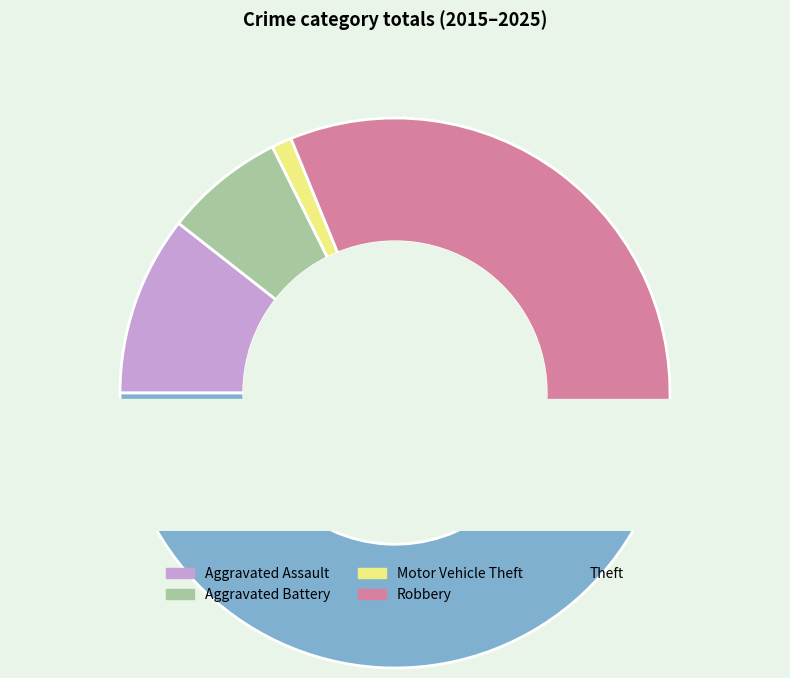

The Aggravated Assault slice represents 11% of the pie. True or false?

True